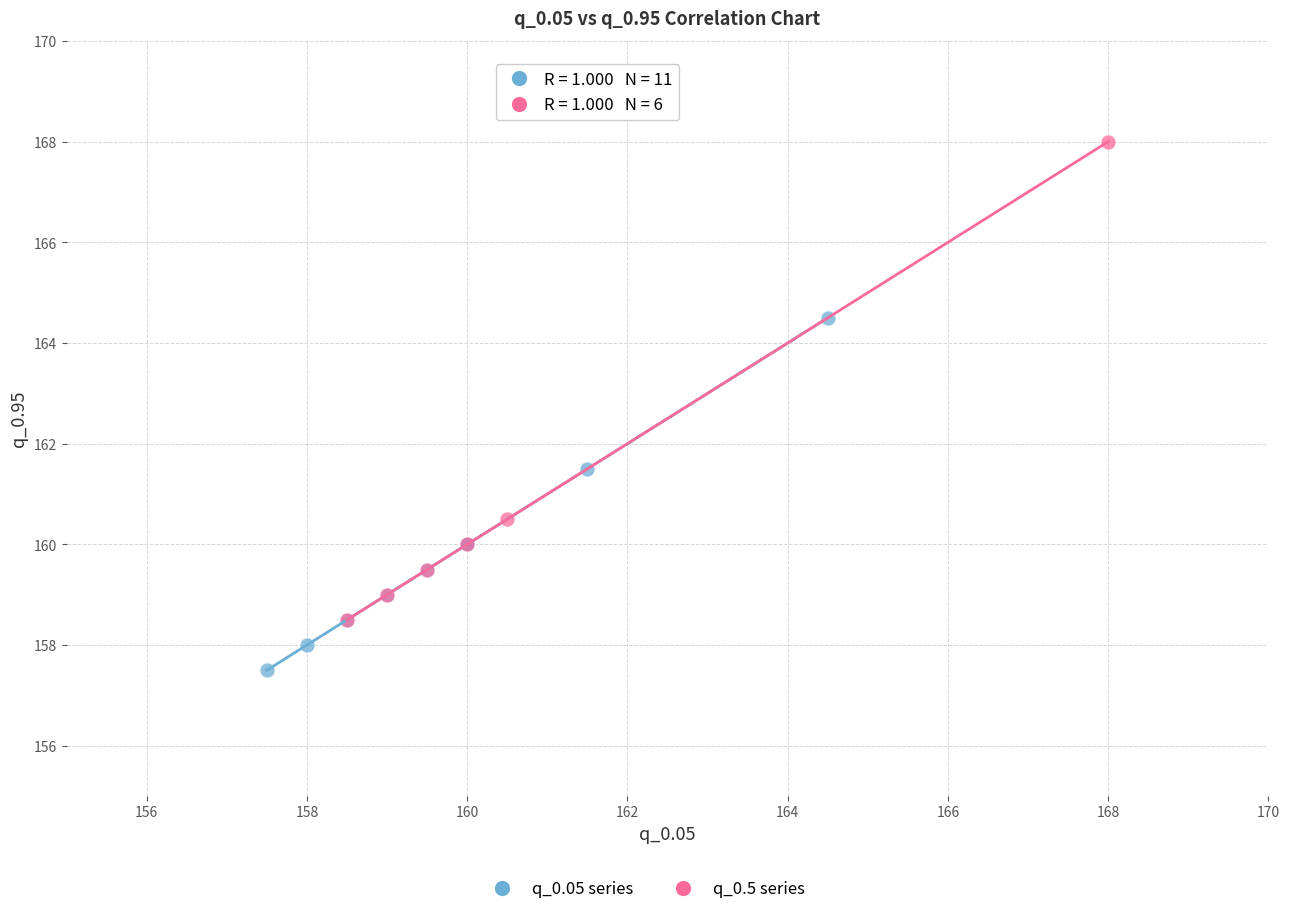

Which series has the largest Y range (max minus min)?

q_0.5 series